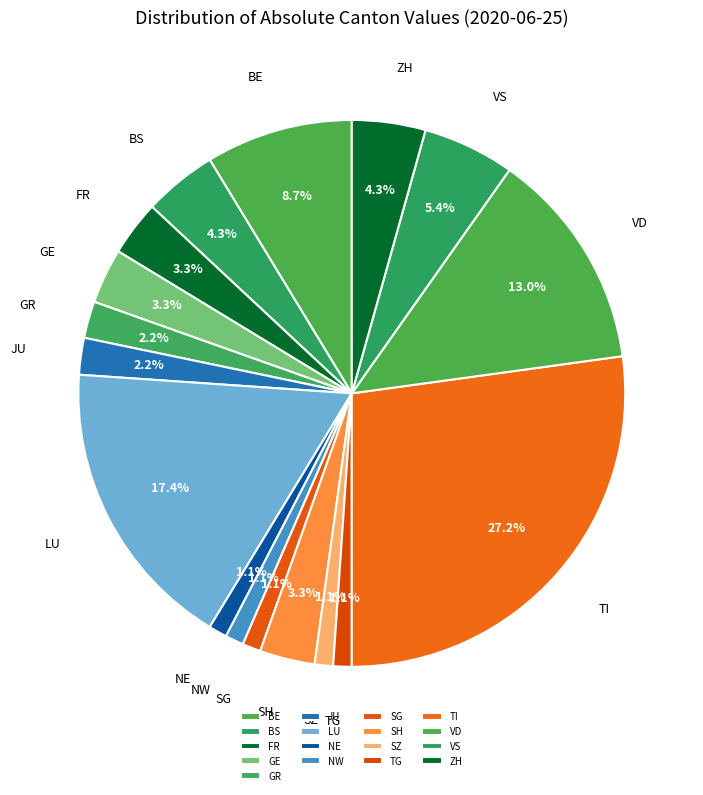

To the nearest percent, what is the difference between the NW and BS slice percentages?

3%